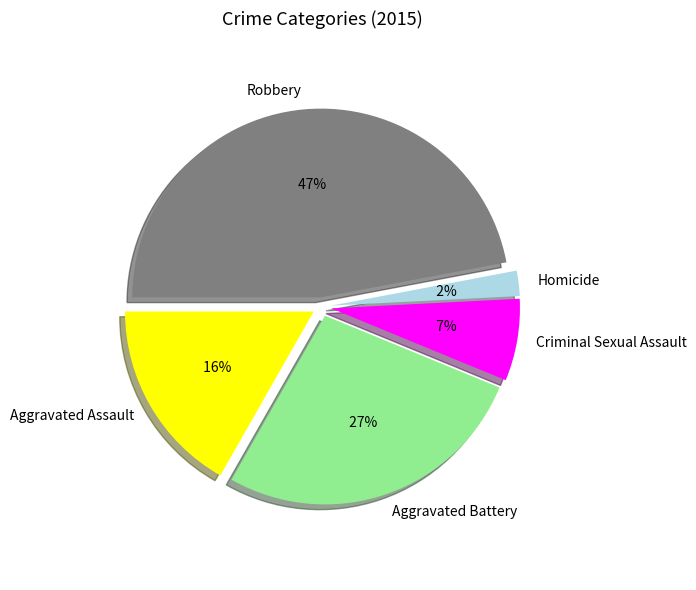

What is the total percentage of Aggravated Battery and Aggravated Assault?

43.8%